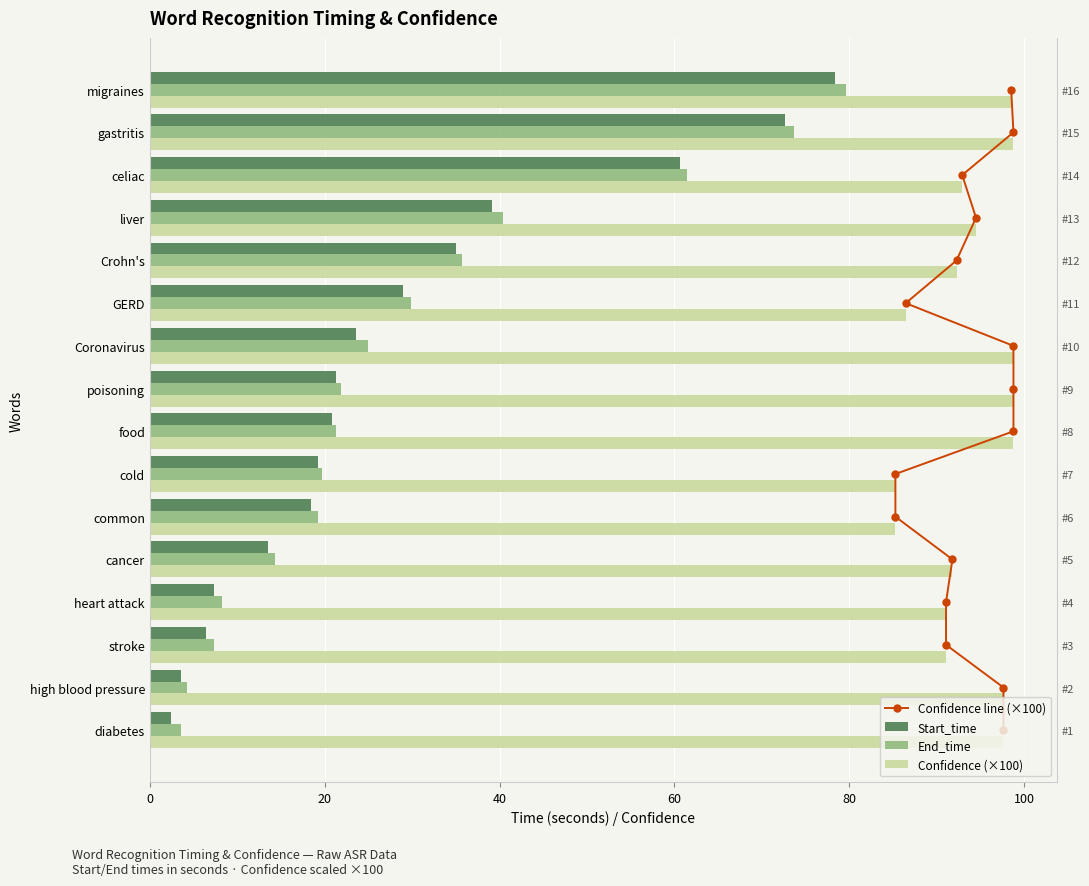

Reading left to right, what are all the values shown in this chart?

Confidence line (×100): 0.0	1.0	2.0	3.0	4.0	5.0	6.0	7.0	8.0	9.0	10.0	11.0	12.0	13.0	14.0	15.0
Start_time: 2.4	3.6	6.4	7.3	13.5	18.4	19.2	20.8	21.3	23.6	29.0	35.0	39.1	60.6	72.6	78.4
End_time: 3.6	4.3	7.3	8.2	14.3	19.2	19.7	21.3	21.9	24.9	29.9	35.7	40.4	61.4	73.7	79.6
Confidence (×100): 97.6	97.6	91.0	91.0	91.8	85.3	85.3	98.8	98.8	98.8	86.4	92.2	94.5	92.9	98.8	98.5